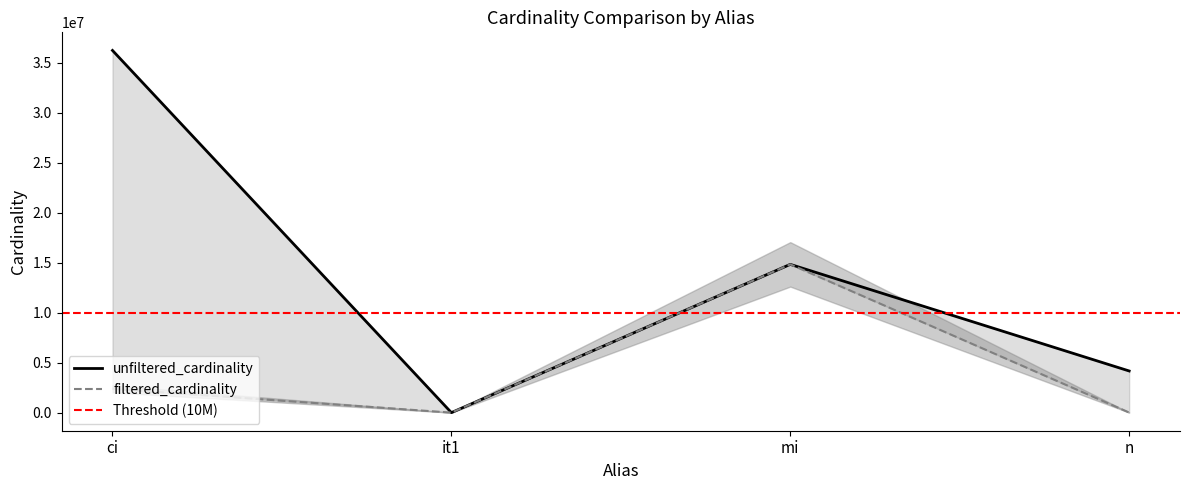

What position from the right is mi?

2